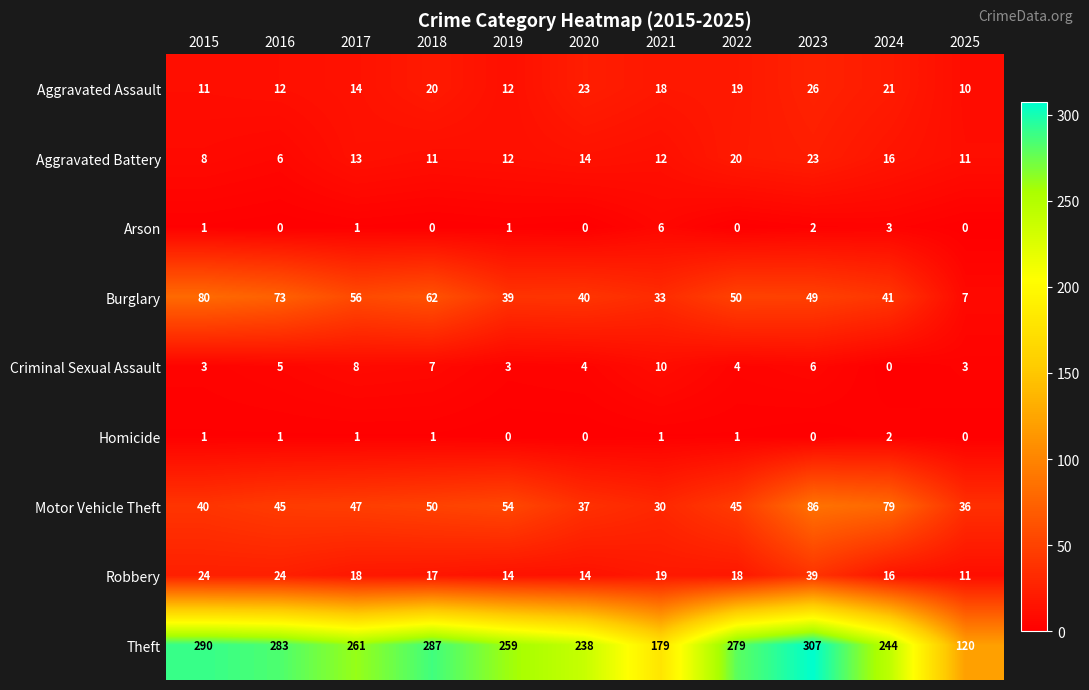

Is it true that Robbery equals 17 at 2018?

True